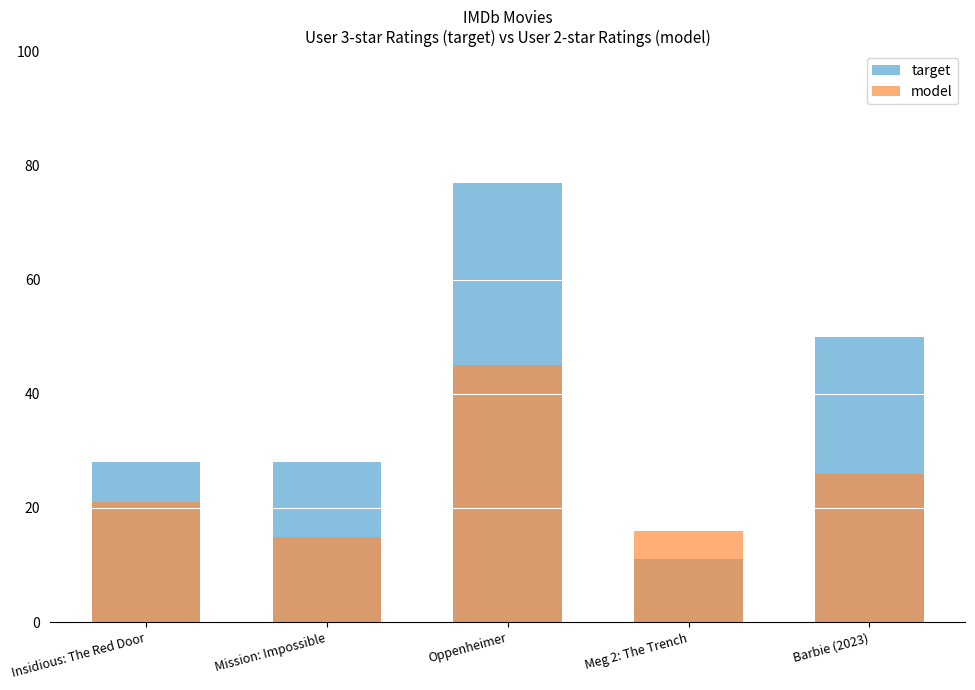

At how many categories does at least one series exceed 22?

4